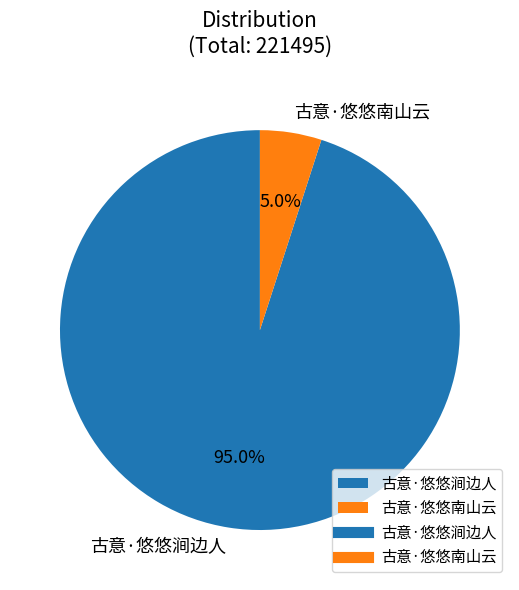

To the nearest percent, what is the difference between the 古意·悠悠南山云 and 古意·悠悠涧边人 slice percentages?

90%